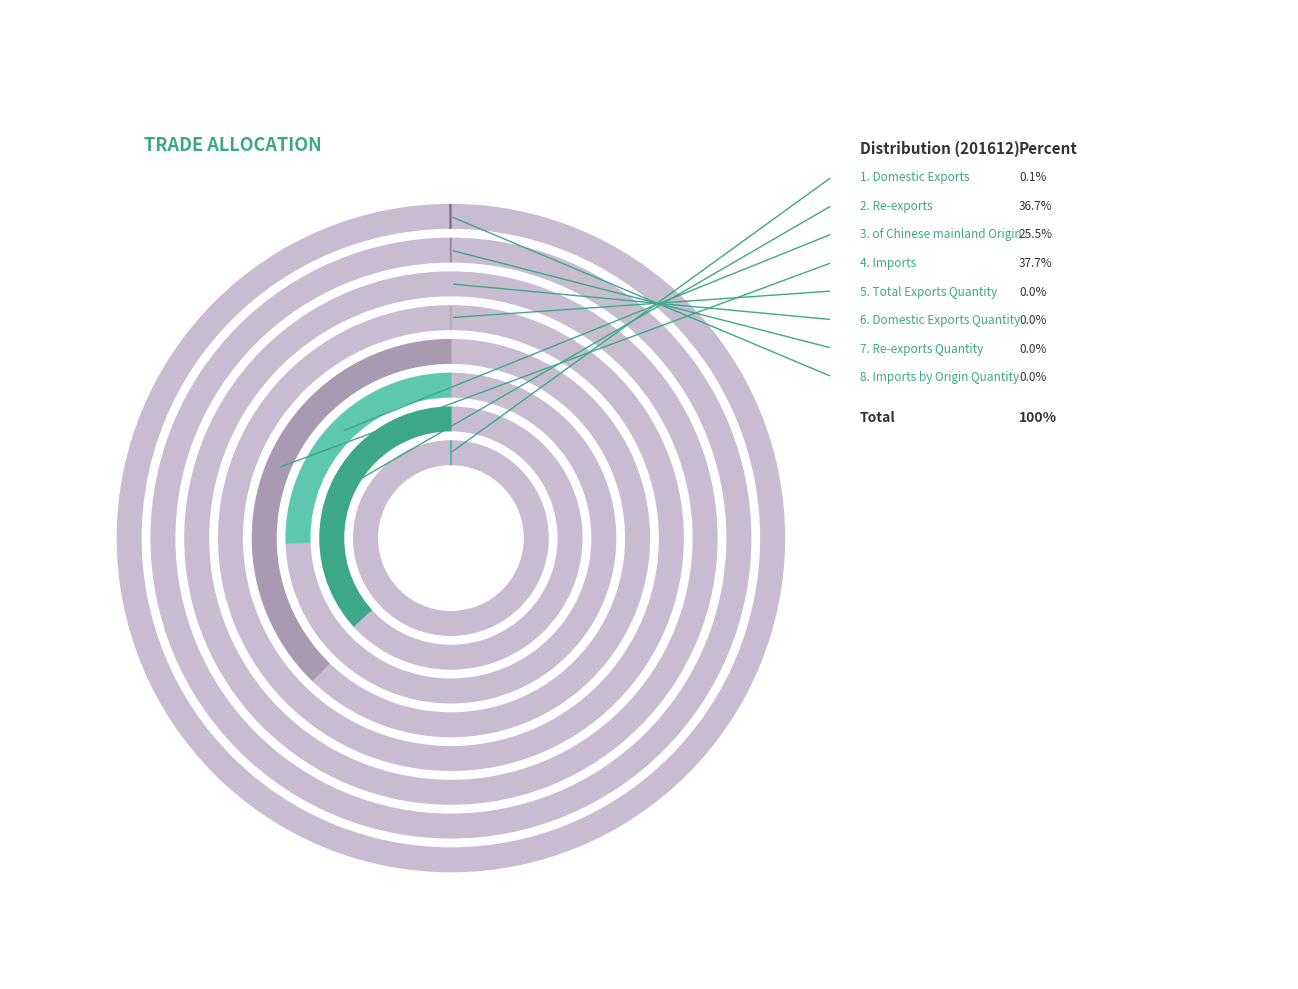

Count the number of slices in the pie.

8